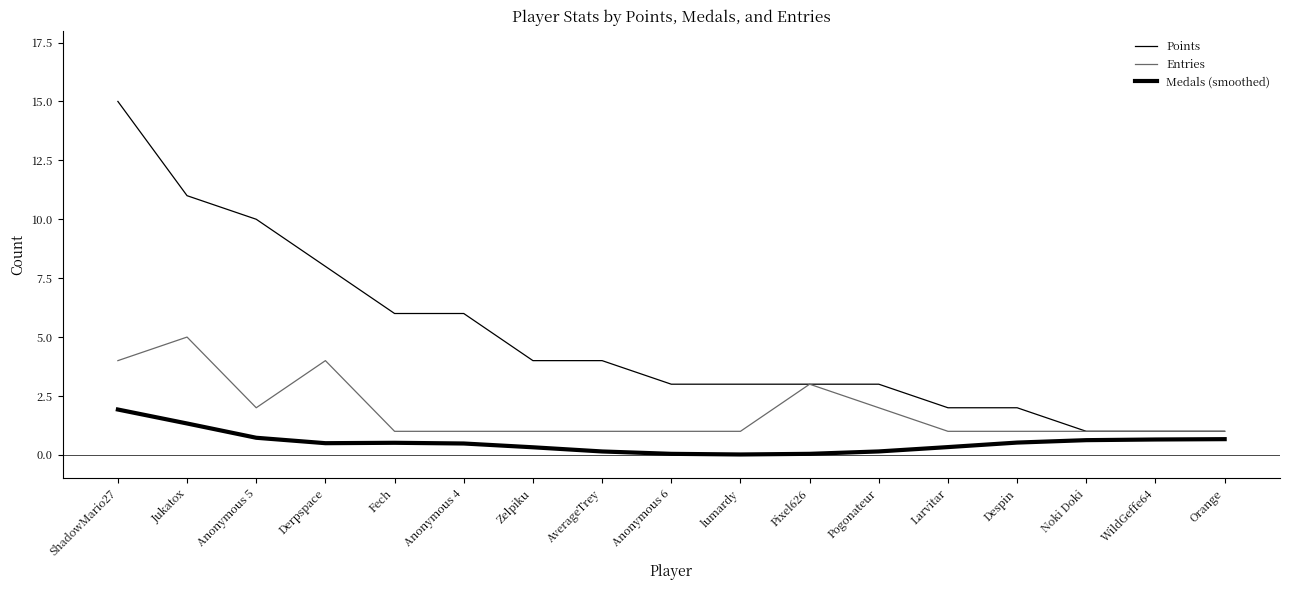

Does the chart have visible grid lines?

No